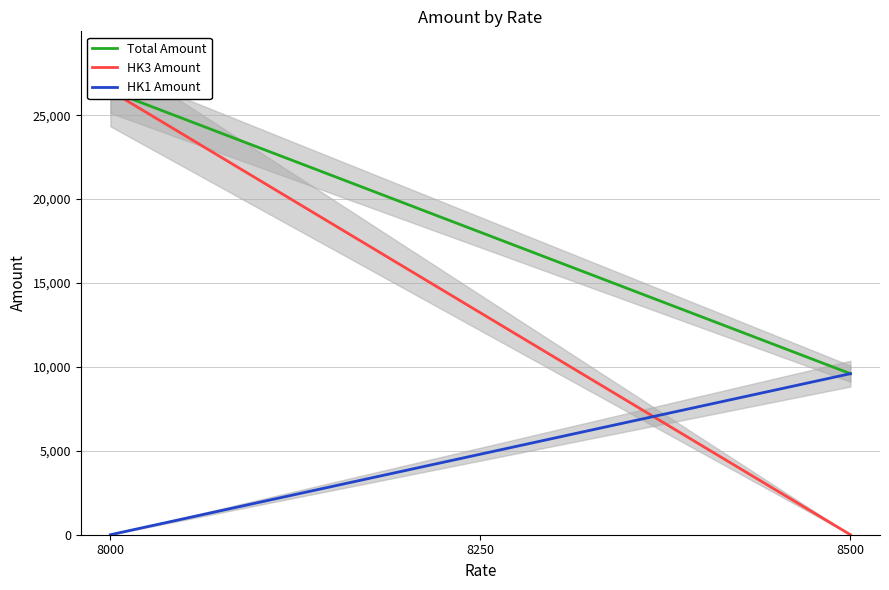

The value of HK1 Amount at 8500 is 12811.2. True or false?

False